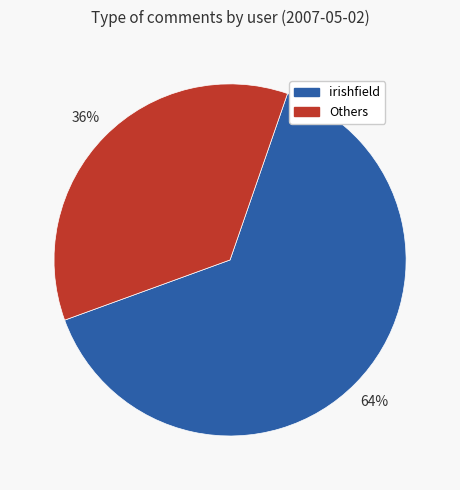

Does any single category account for the majority?

Yes